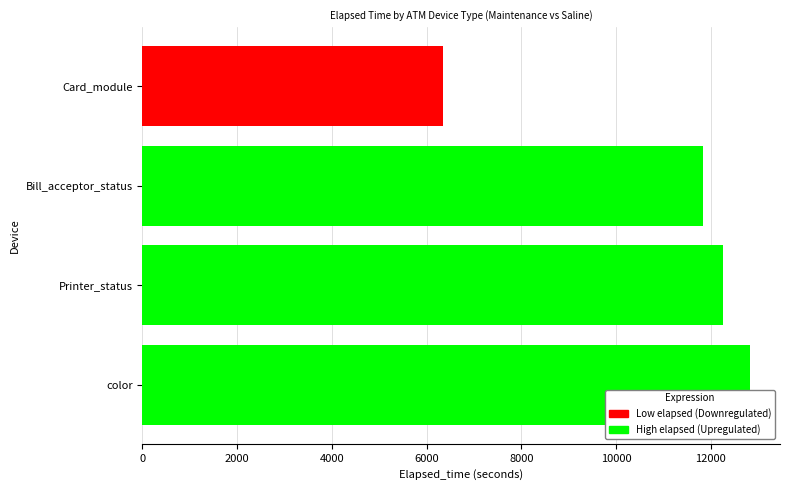

What is the average value?

10813.8